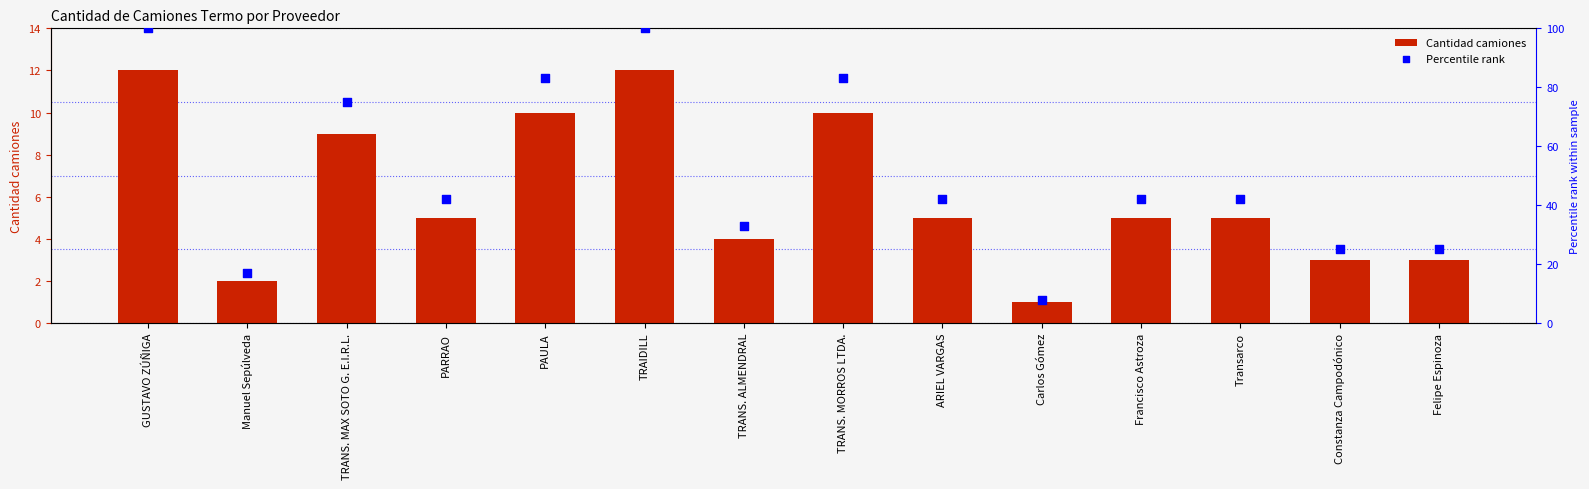

What is the total value across all series at Francisco Astroza?

47